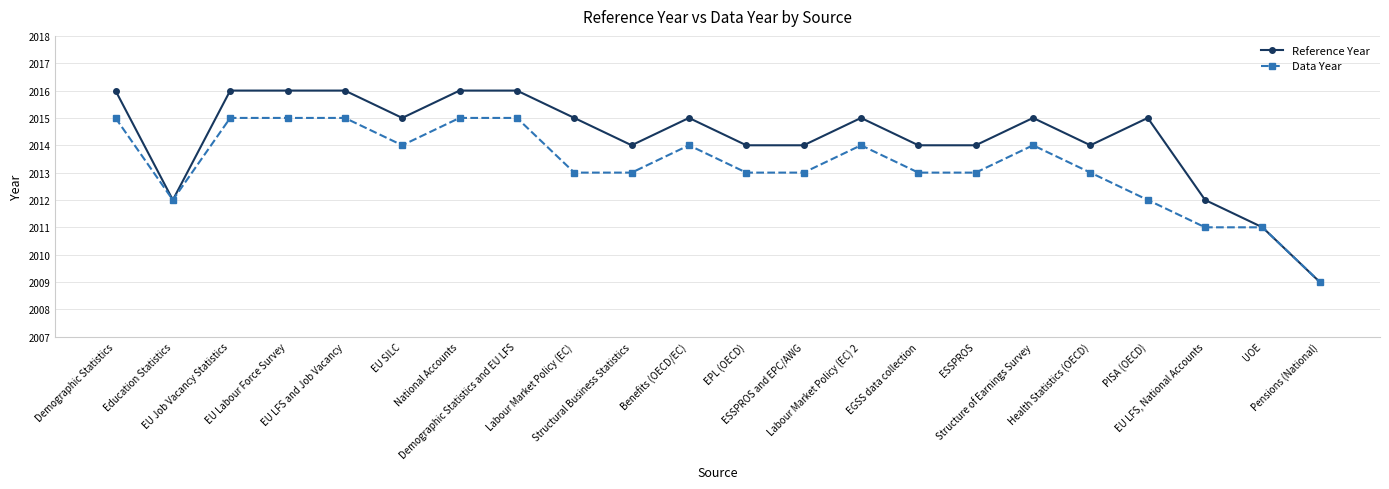

How many series are shown in this chart?

2